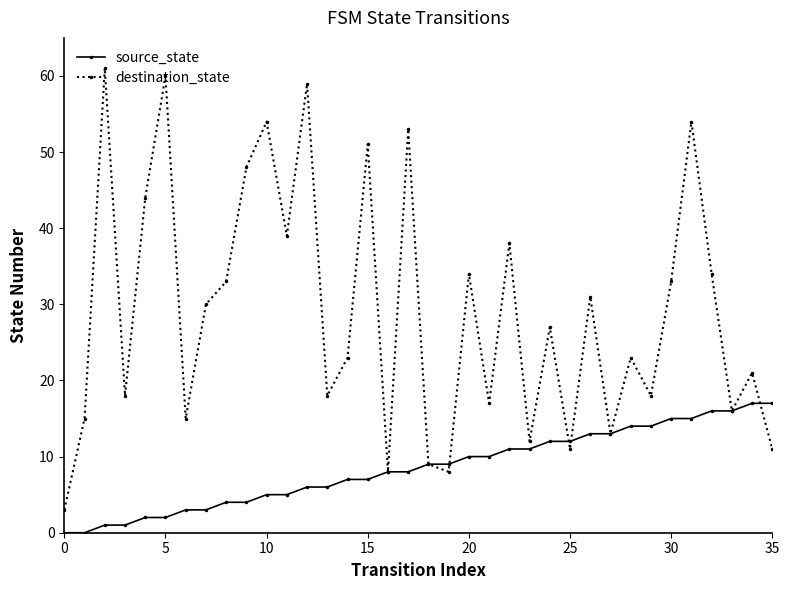

Which series has the widest spread of values?

destination_state